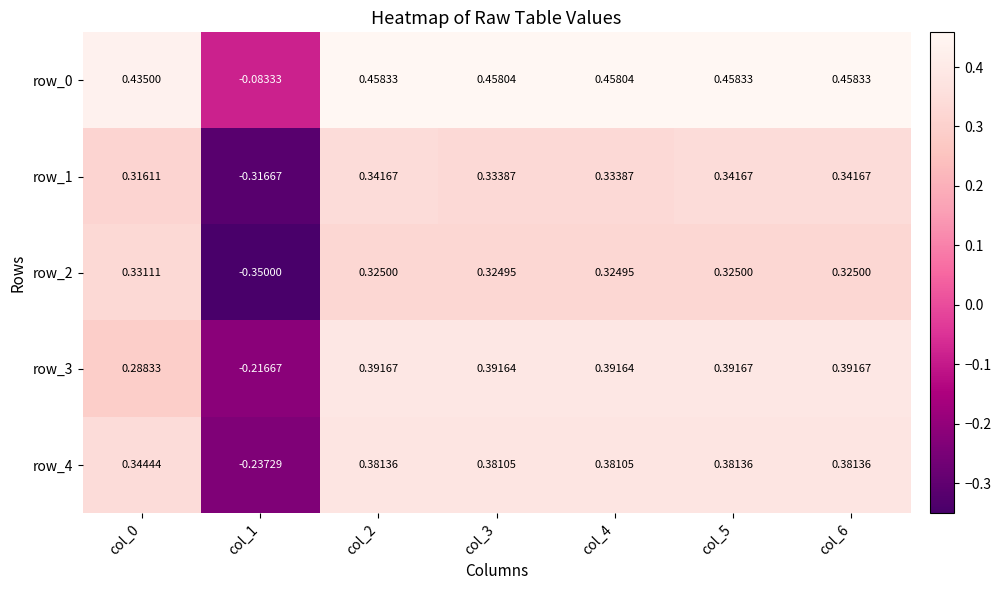

At which label does row_2 reach its minimum?

col_1